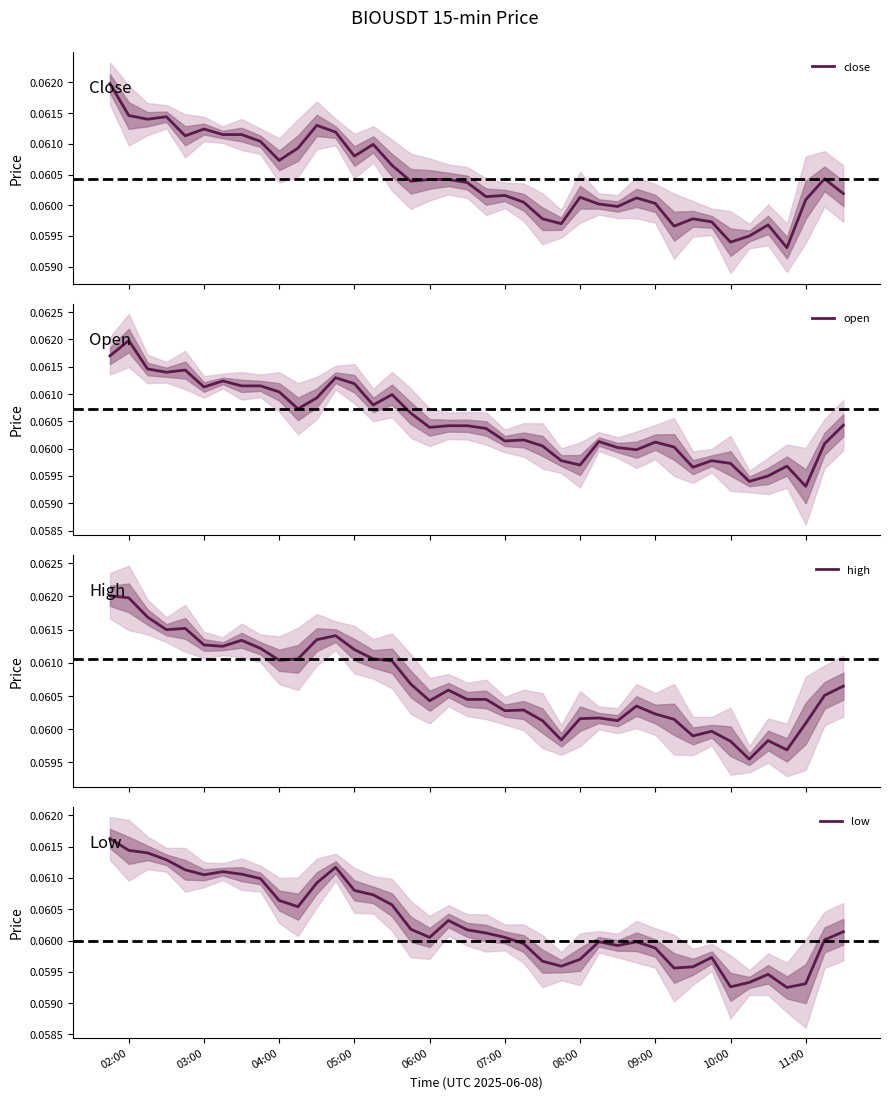

The value of low at 06:00 is 0.1. True or false?

True